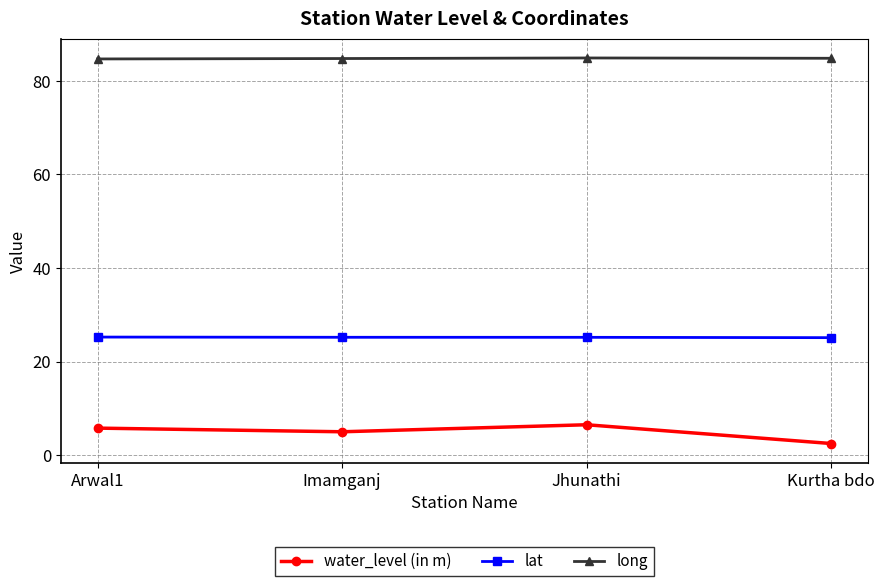

What is the approximate value of lat at Jhunathi?

25.2